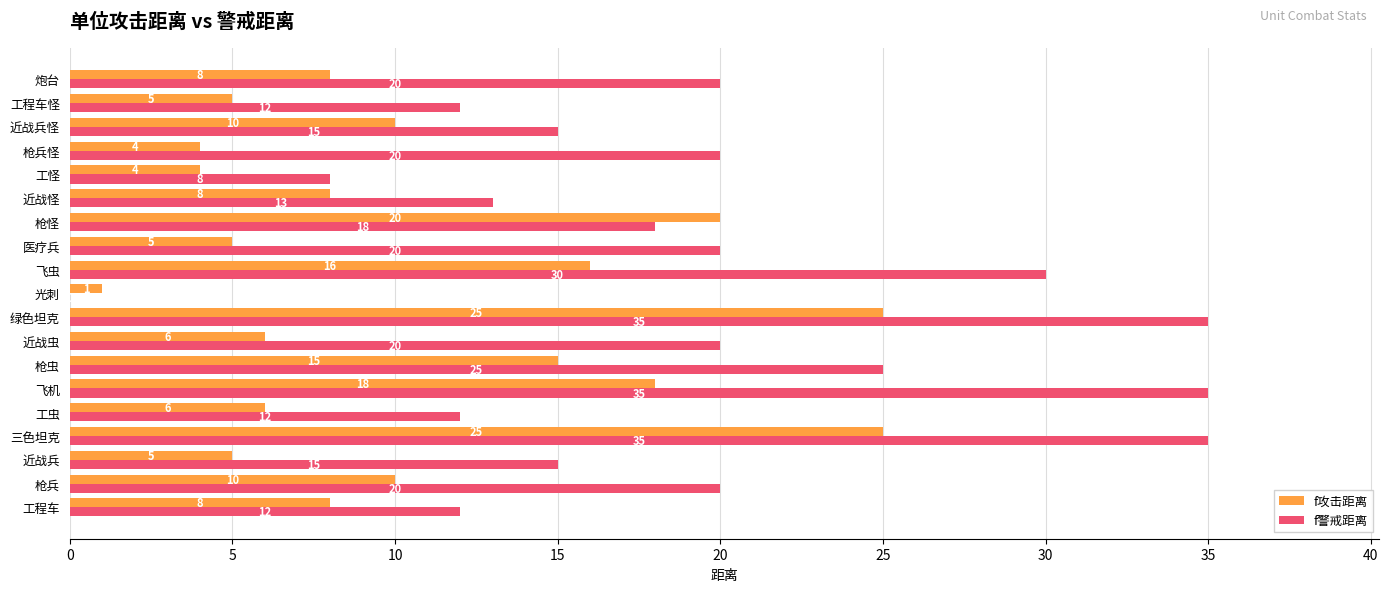

The f警戒距离 series shows 12 at 工程车怪. True or false?

True